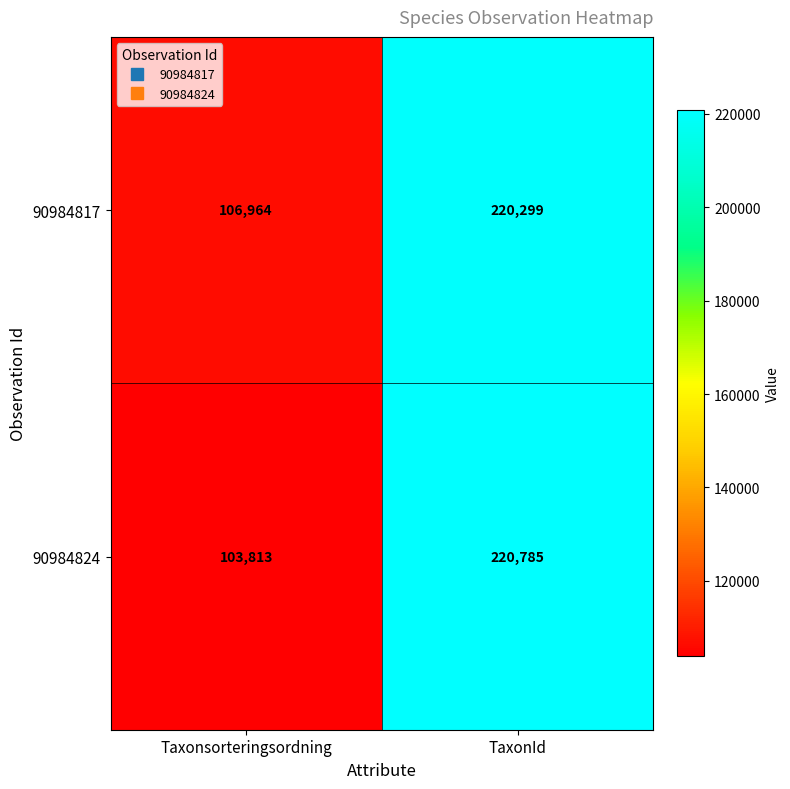

True or false: 90984817 has a value of 297565 at TaxonId.

False